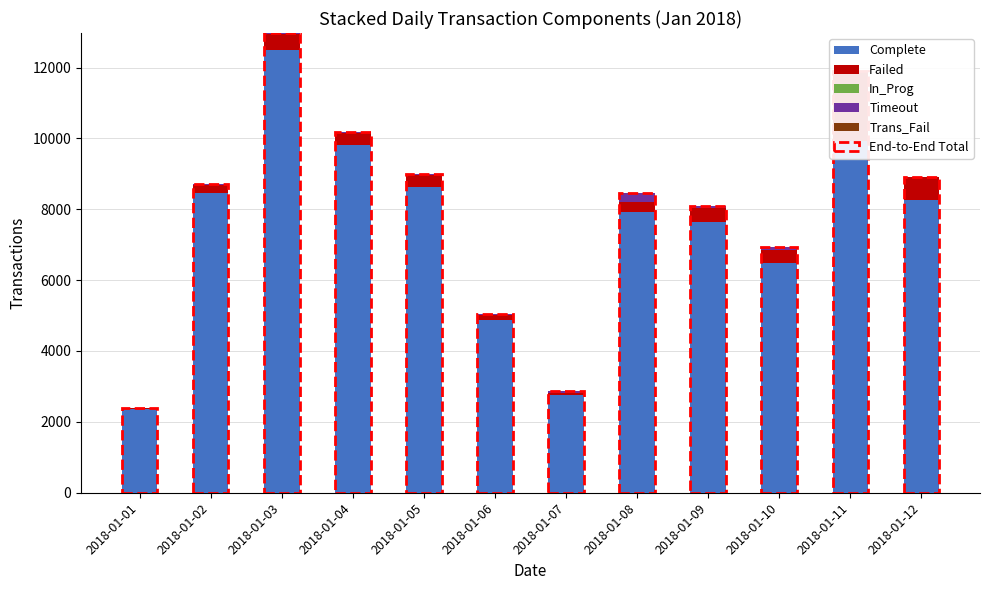

What are all the series names shown in the legend?

Complete, Failed, In_Prog, Timeout, Trans_Fail